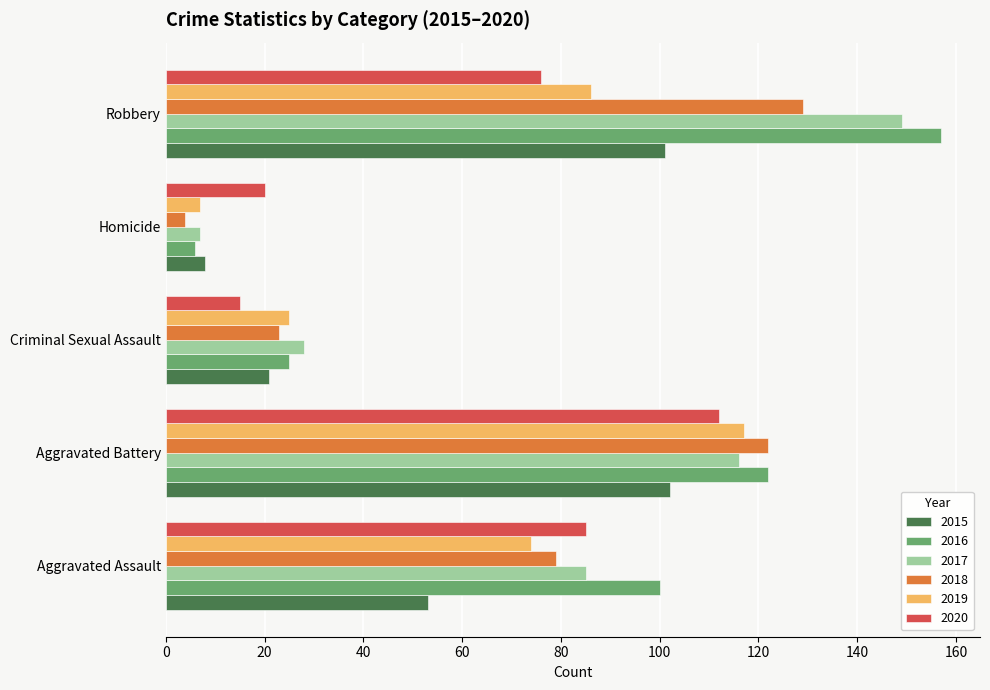

What is the total value across all series at Robbery?

698